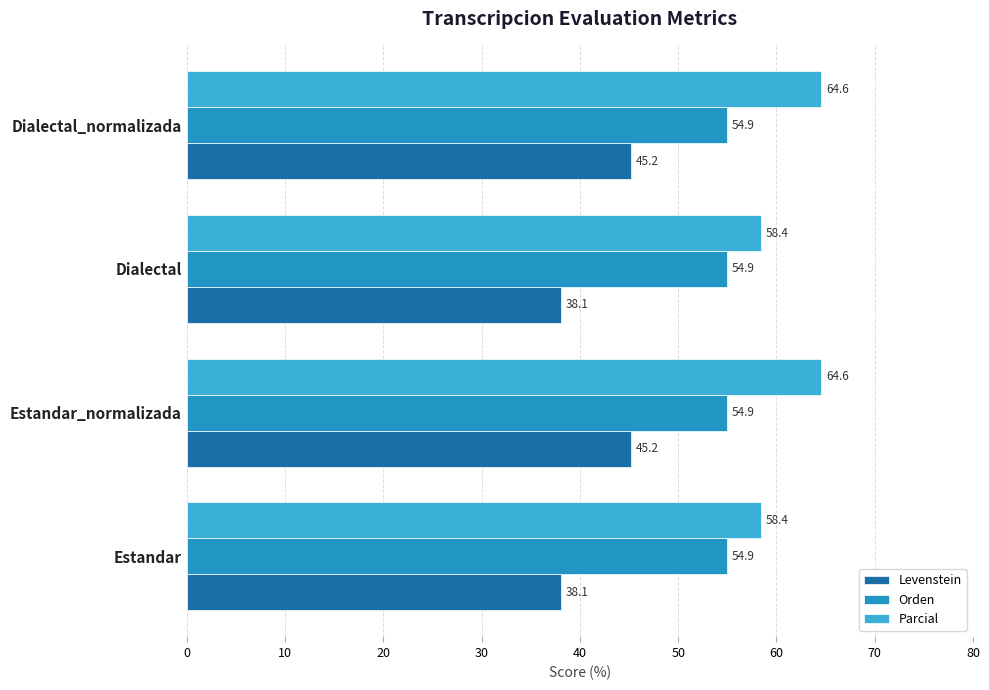

Between Estandar and Dialectal_normalizada, which series saw the biggest shift?

Levenstein